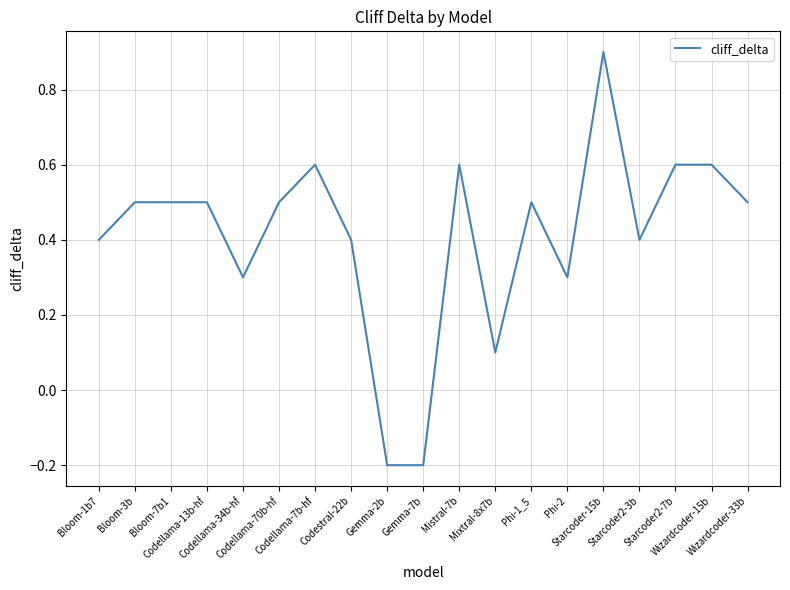

What is the sum of all values?

7.8